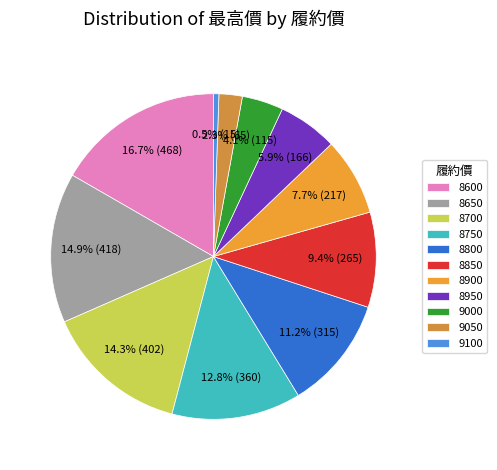

Rank the categories by value from highest to lowest.

8600, 8650, 8700, 8750, 8800, 8850, 8900, 8950, 9000, 9050, 9100